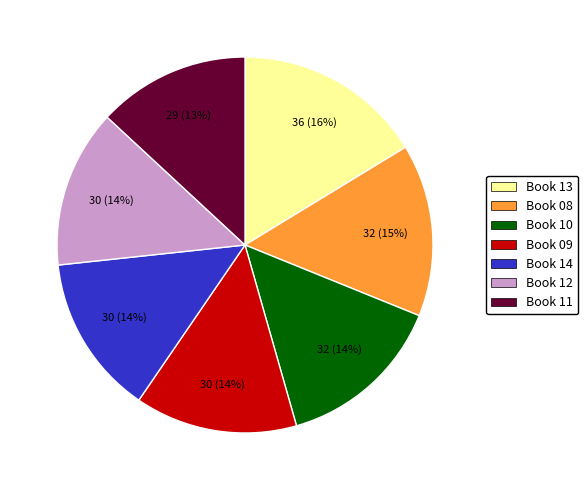

Is there a majority slice in this chart?

No